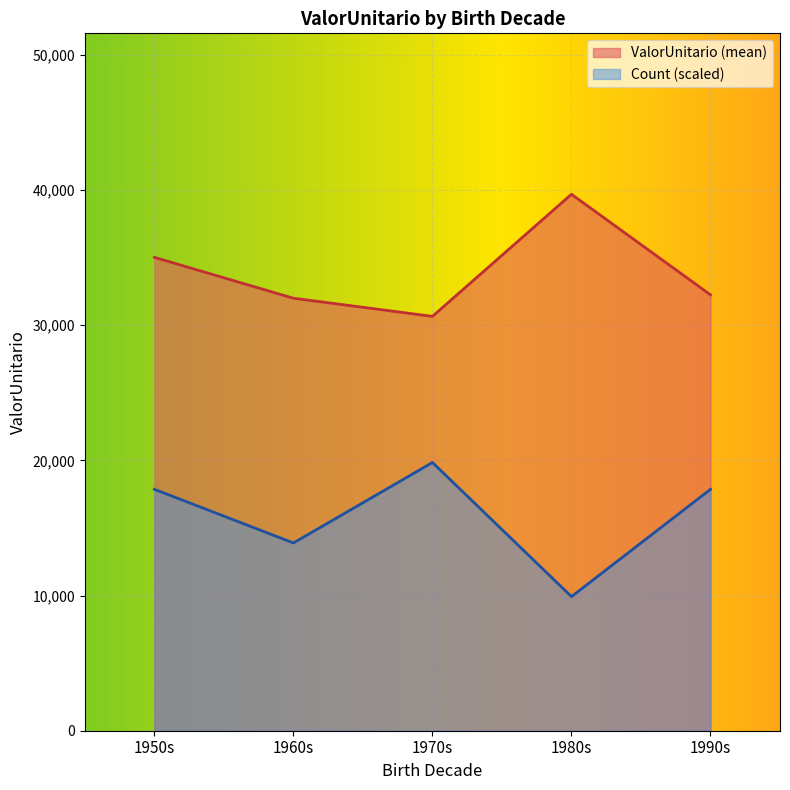

Where is Count (scaled) nearest to the value 14882?

1960s